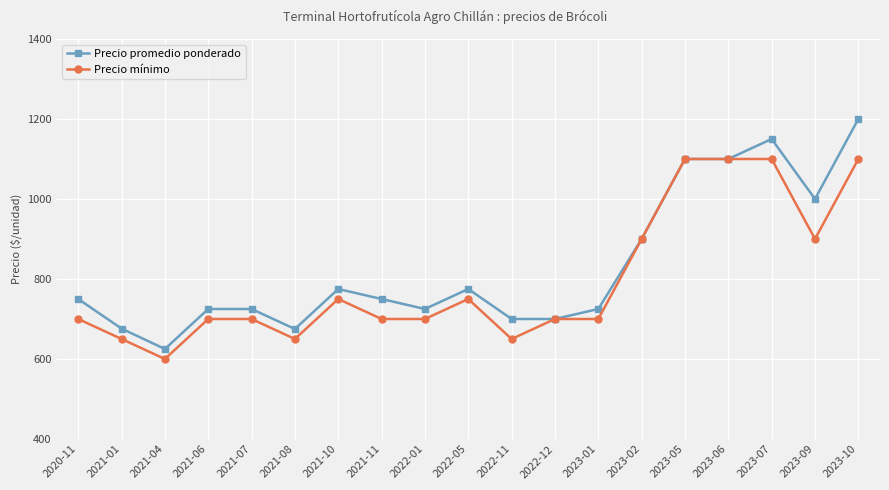

List the series in order of their overall mean, highest first.

Precio promedio ponderado, Precio mínimo